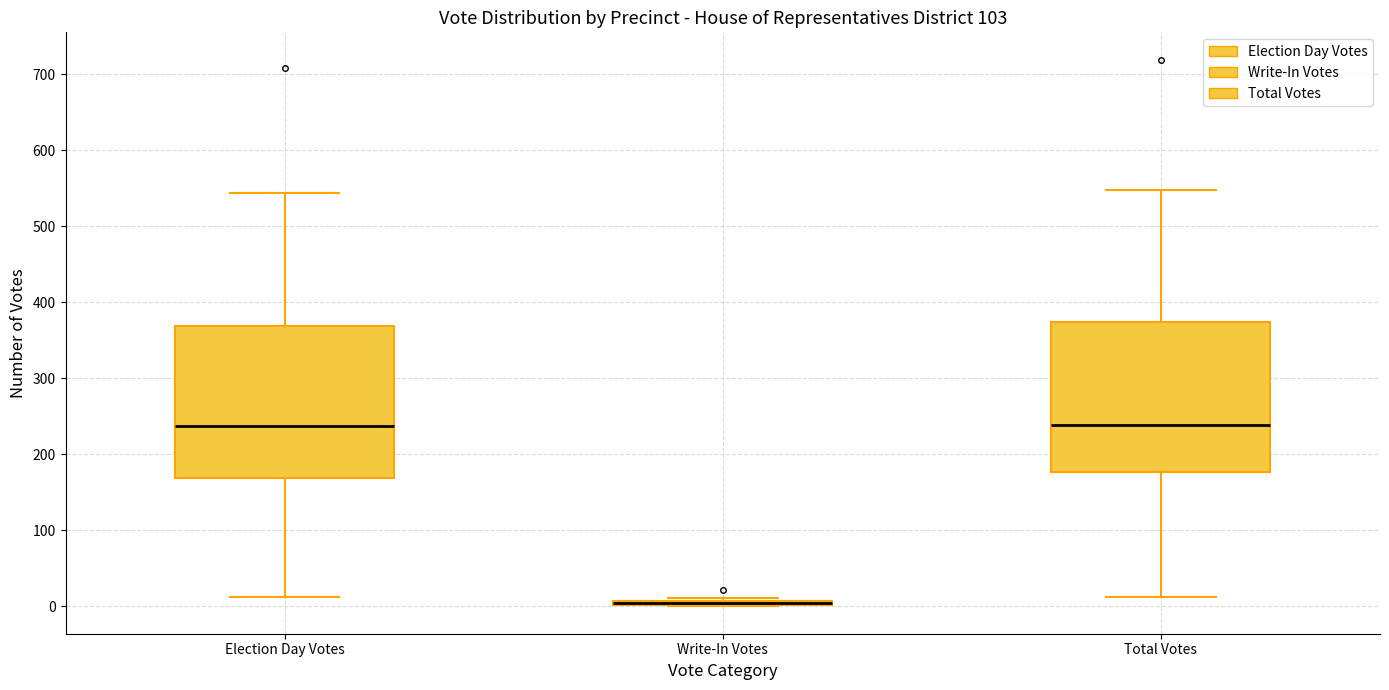

Where is the upper edge of the box for Write-In Votes on the y-axis? The values are not printed on the chart, so give them approximately, as read against the axis.

10